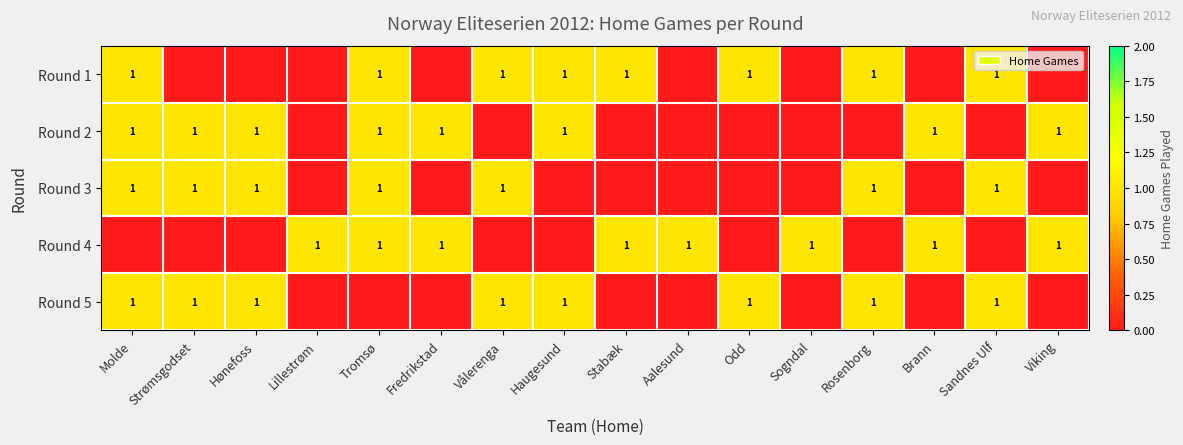

What is the total value across all series at Sandnes Ulf?

3